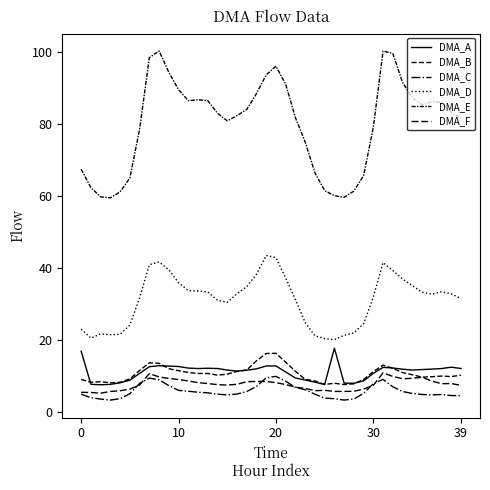

In DMA_E, how many points are higher than both neighbors (excluding endpoints)?

5